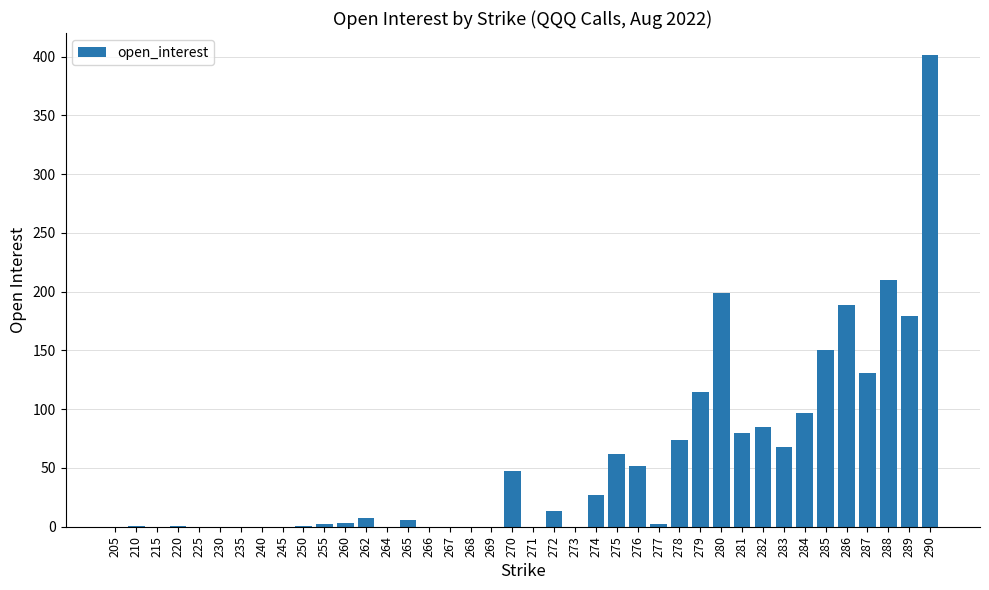

How many categories are shown in the chart?

40